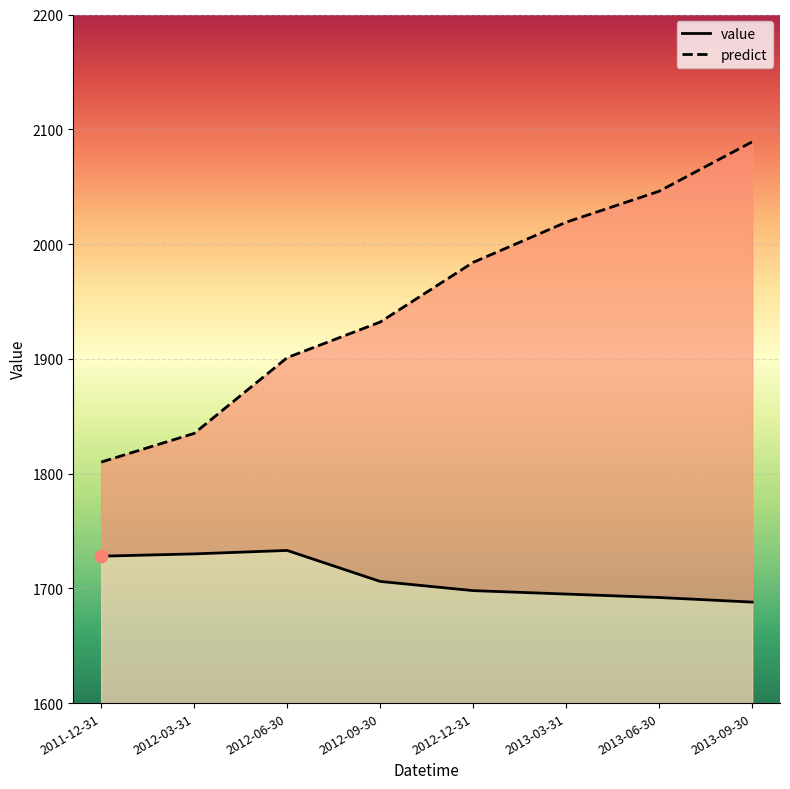

At which category is the sum across all series the highest?

2013-09-30